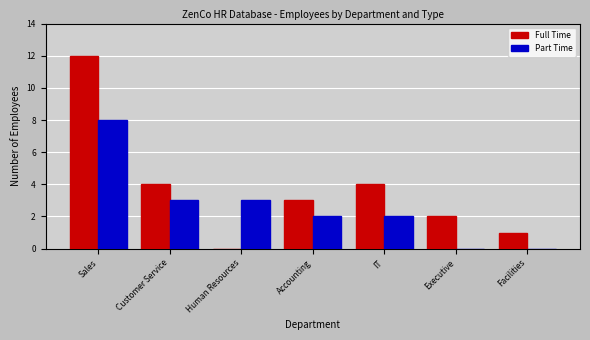

Which series has the widest spread of values?

Full Time